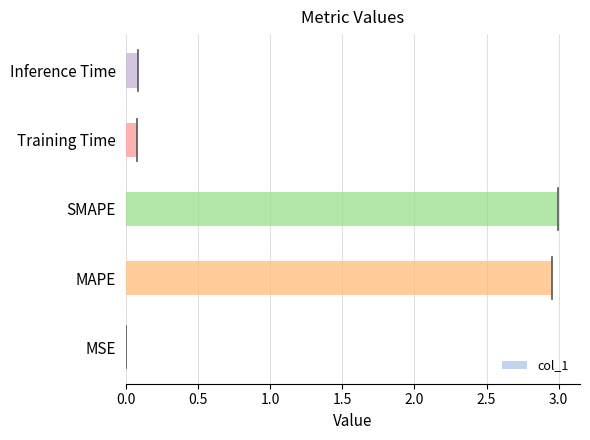

Does the chart contain stacked bars?

No